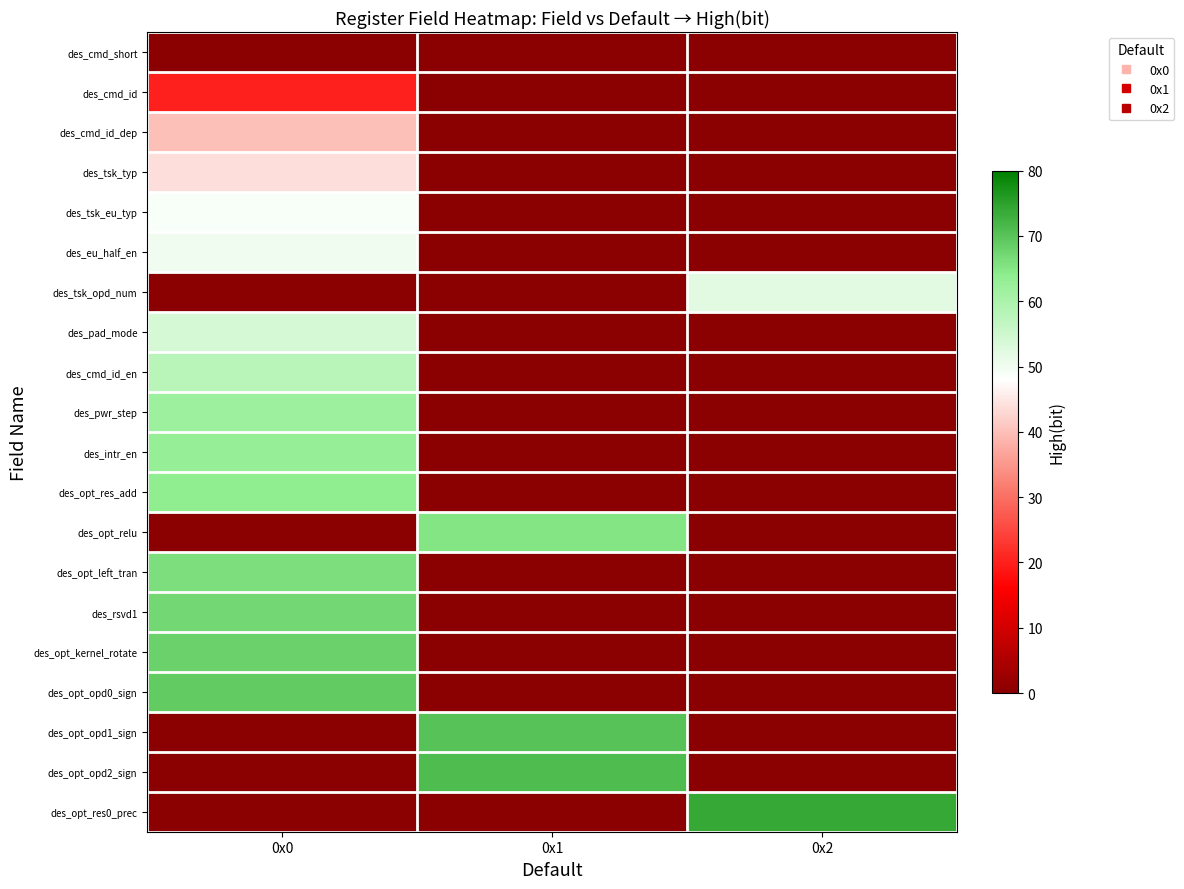

Which series has the widest spread of values?

des_opt_res0_prec